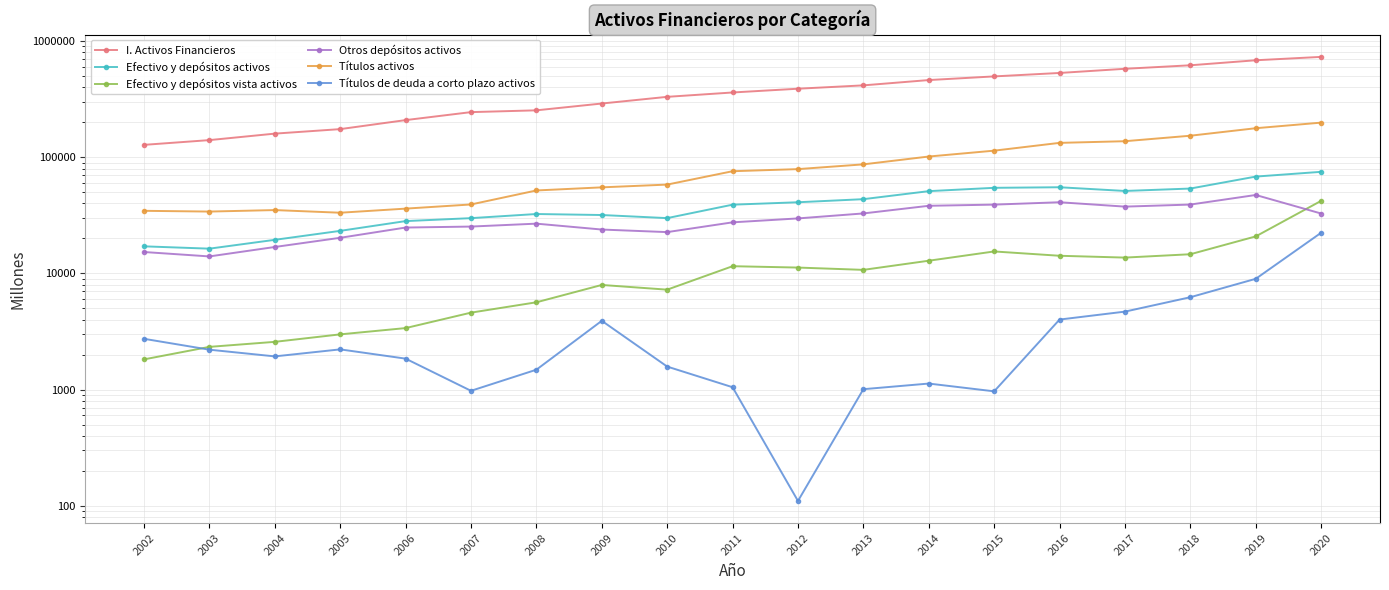

How many distinct data groups are displayed?

6